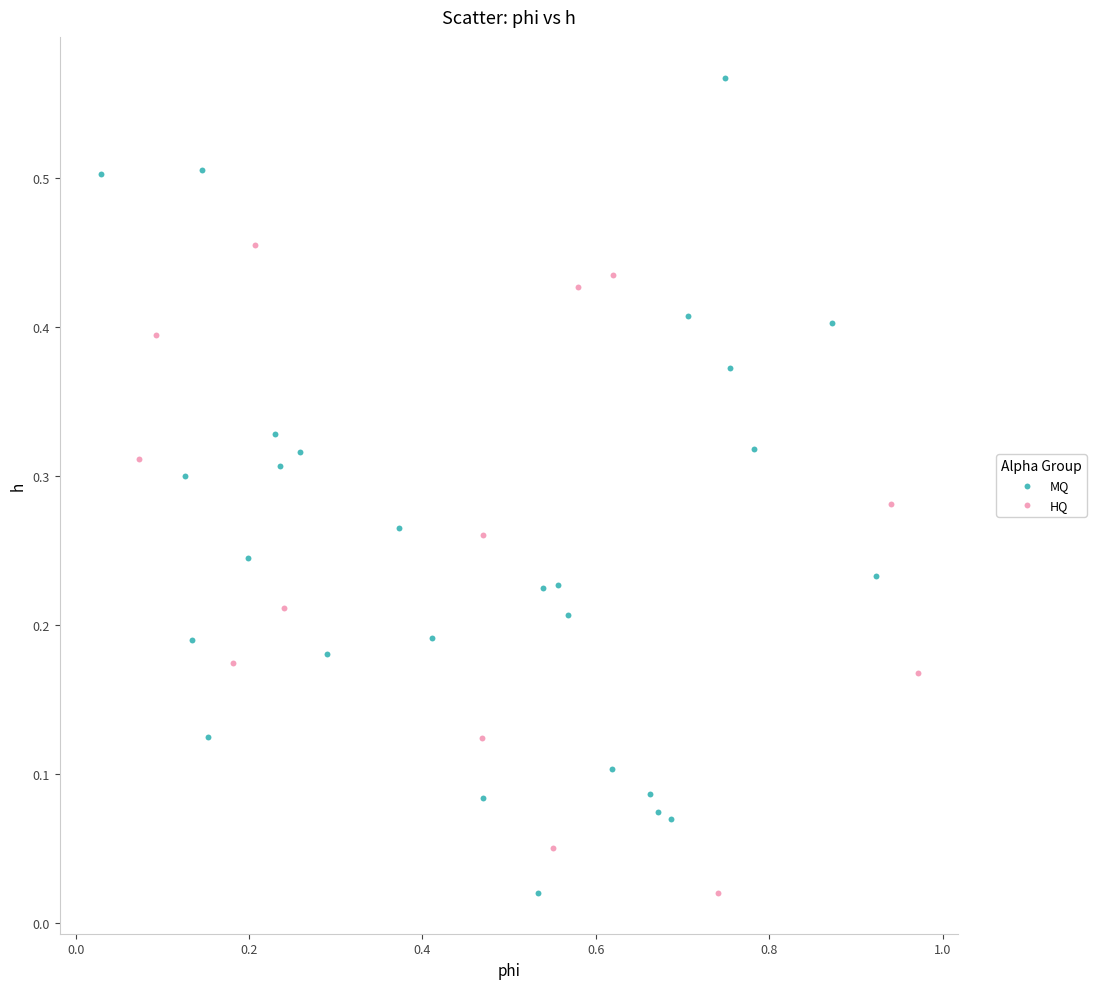

What are all the series names shown in the legend?

MQ, HQ